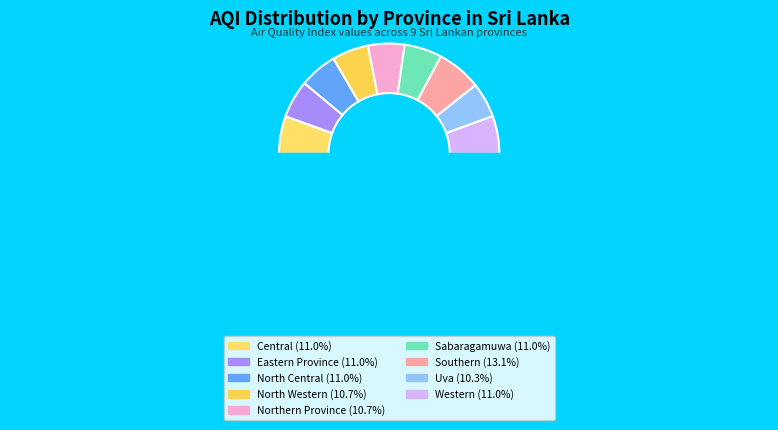

Count the number of slices in the pie.

10